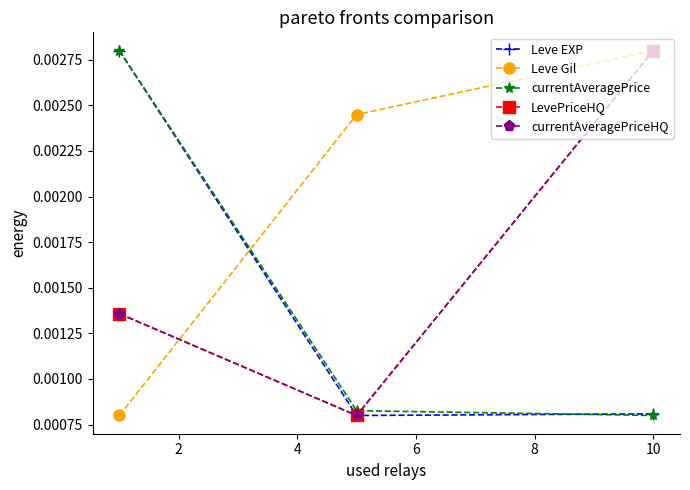

Which series has the largest total across all categories?

Leve Gil